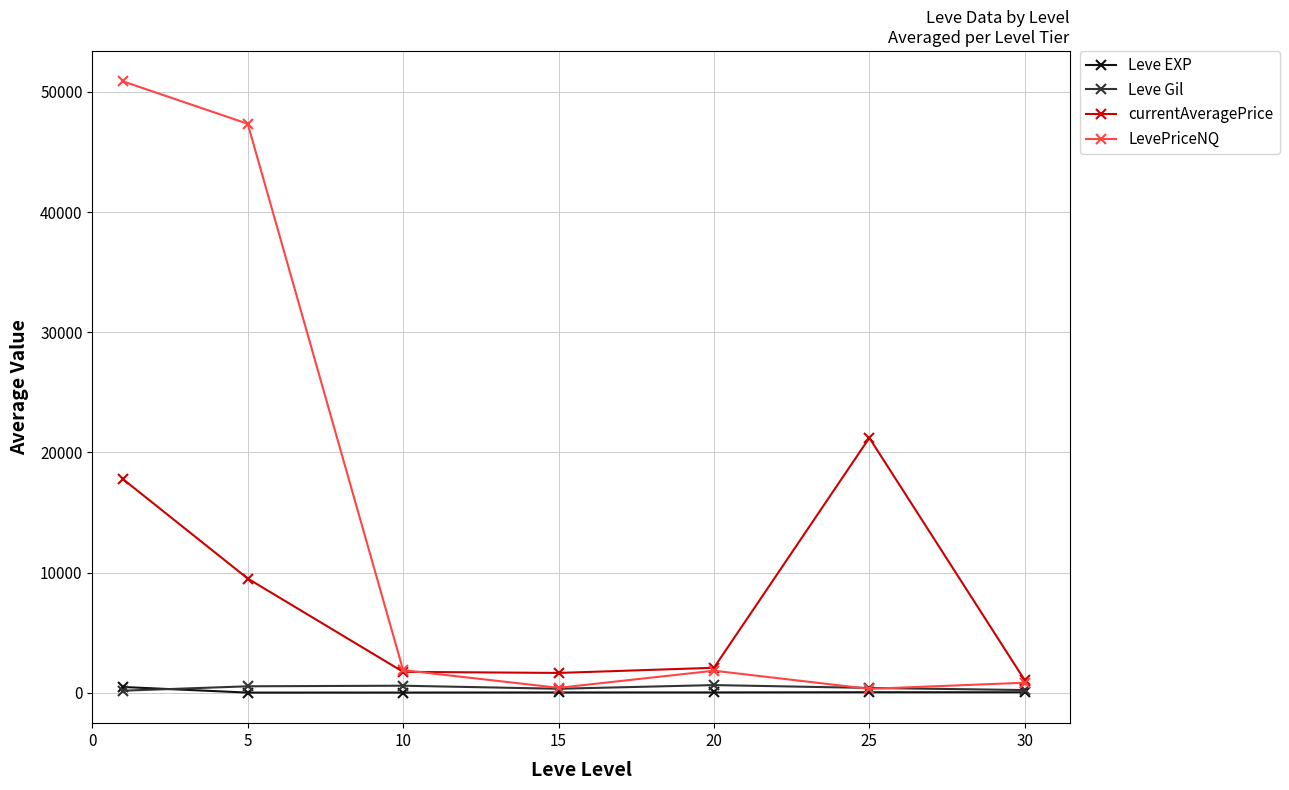

What are all the series names shown in the legend?

Leve EXP, Leve Gil, currentAveragePrice, LevePriceNQ